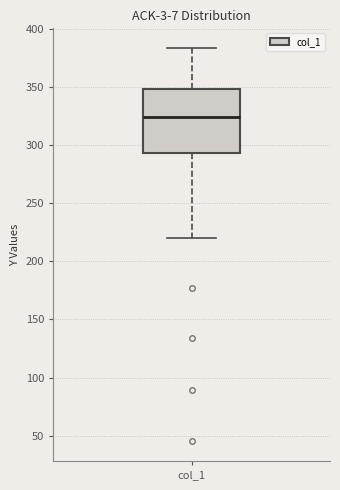

Where is the upper edge of the box for col_1 on the y-axis? The values are not printed on the chart, so give them approximately, as read against the axis.

350